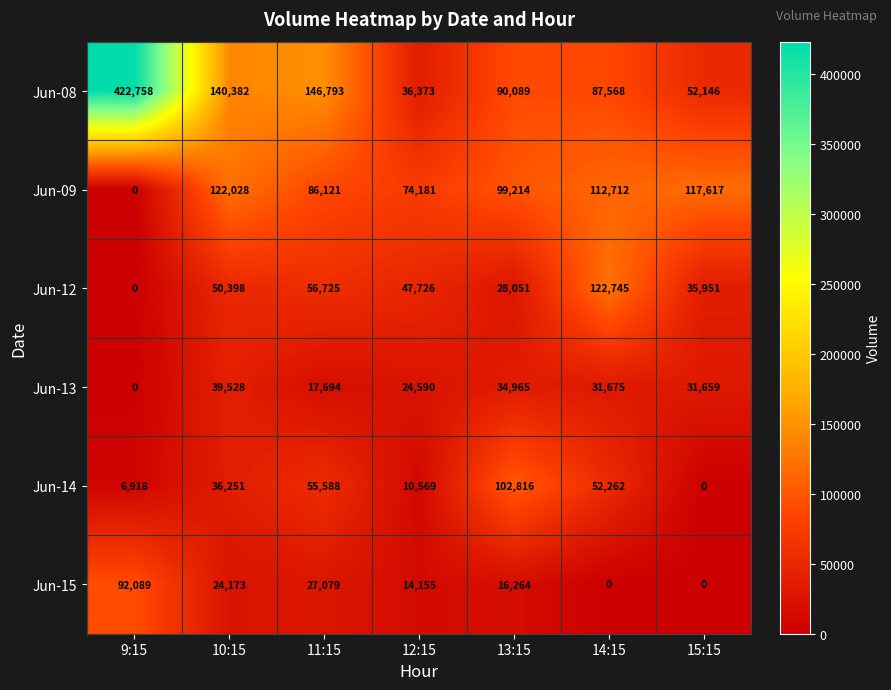

Which series changed the most between 9:15 and 11:15?

Jun-08